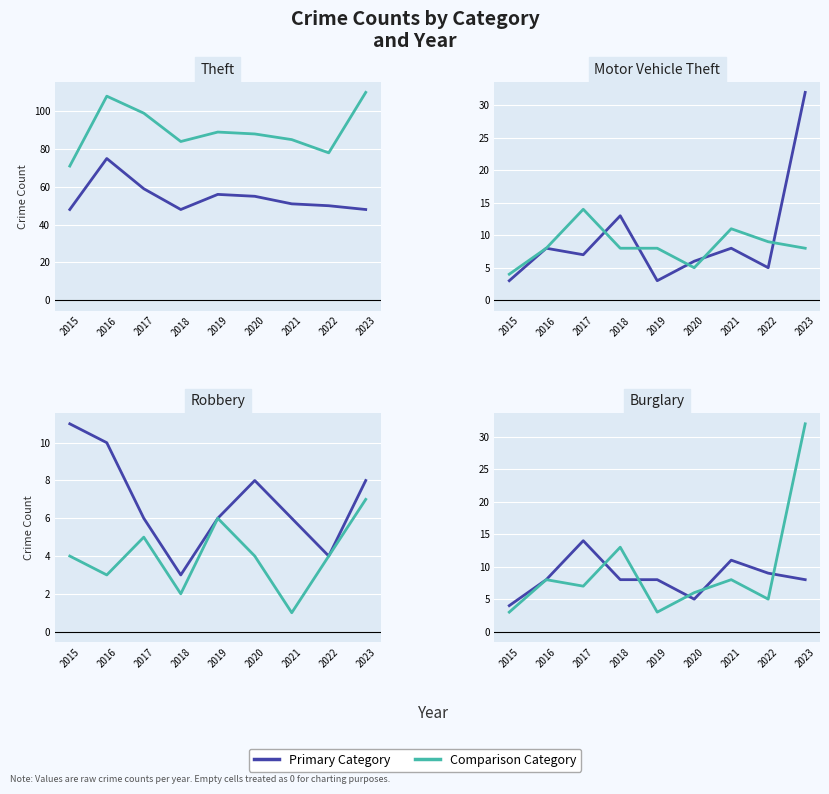

In Robbery, how many points are higher than both neighbors (excluding endpoints)?

1